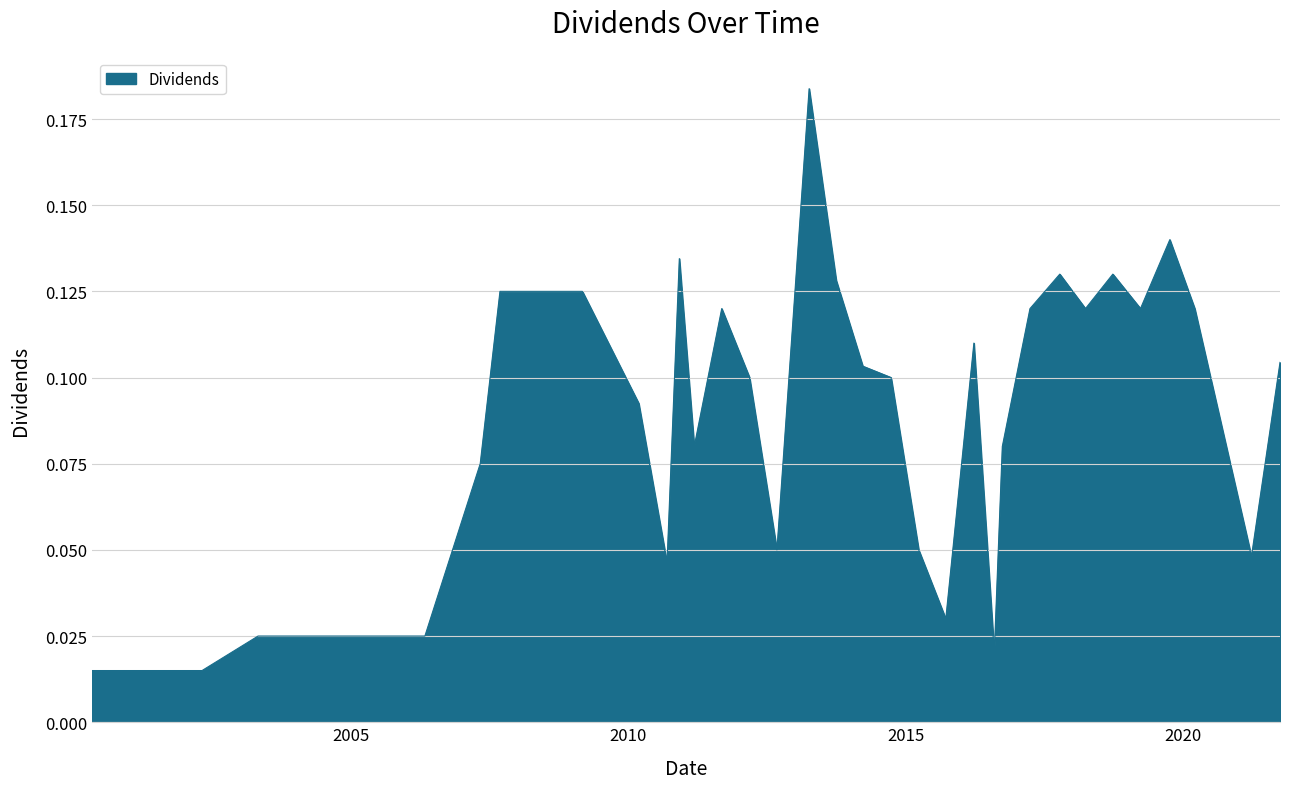

Does the chart have visible grid lines?

Yes